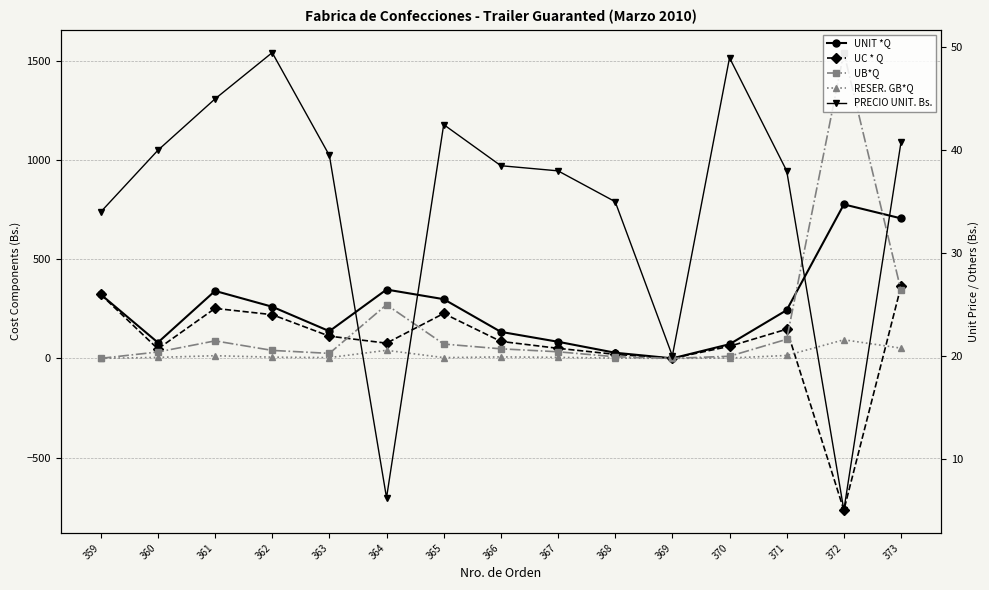

What is the value of the PRECIO UNIT. Bs. point at the 15th from the left?

40.8